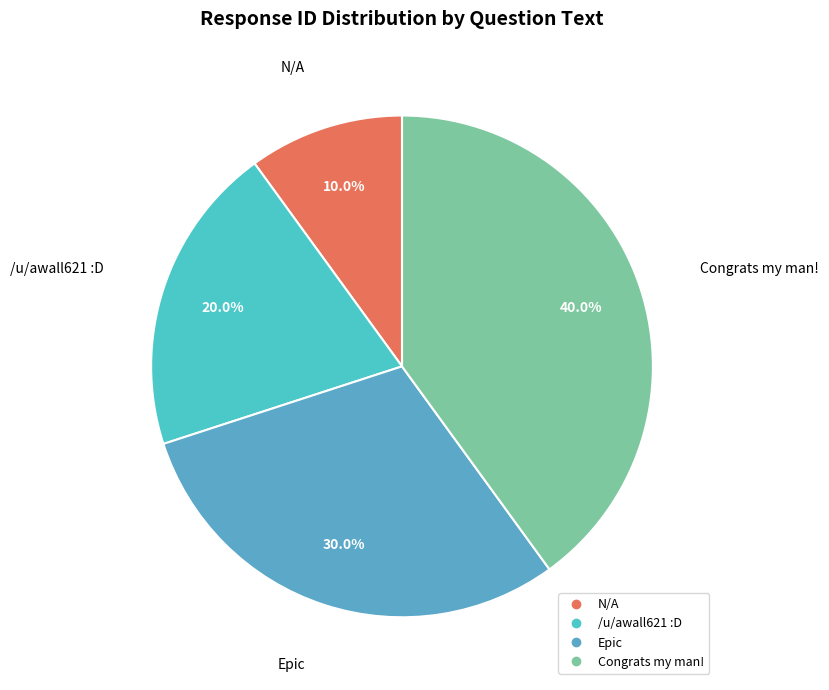

Rank the categories by value from highest to lowest.

Congrats my man!, Epic, /u/awall621 :D, N/A